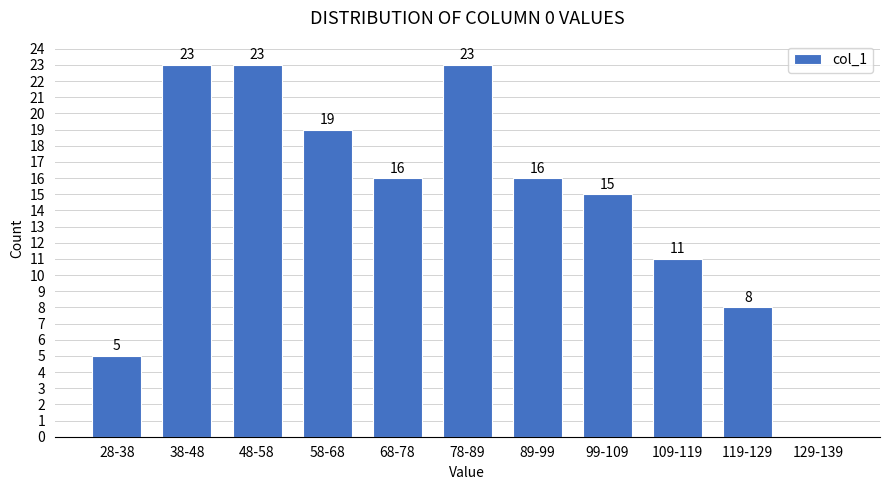

Reading left to right, list all the values displayed in this chart.

28-38=5	38-48=23	48-58=23	58-68=19	68-78=16	78-89=23	89-99=16	99-109=15	109-119=11	119-129=8	129-139=0